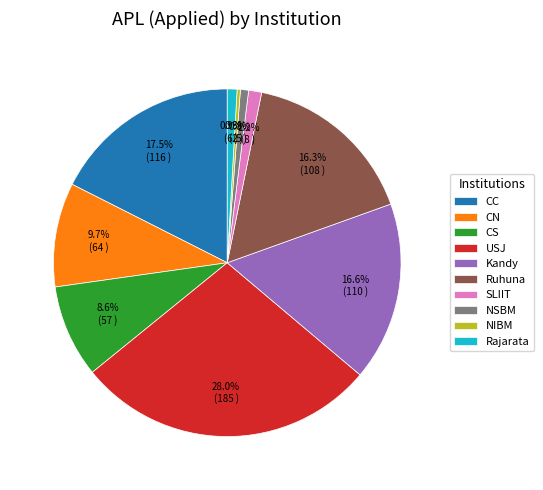

How many segments does this pie chart have?

10